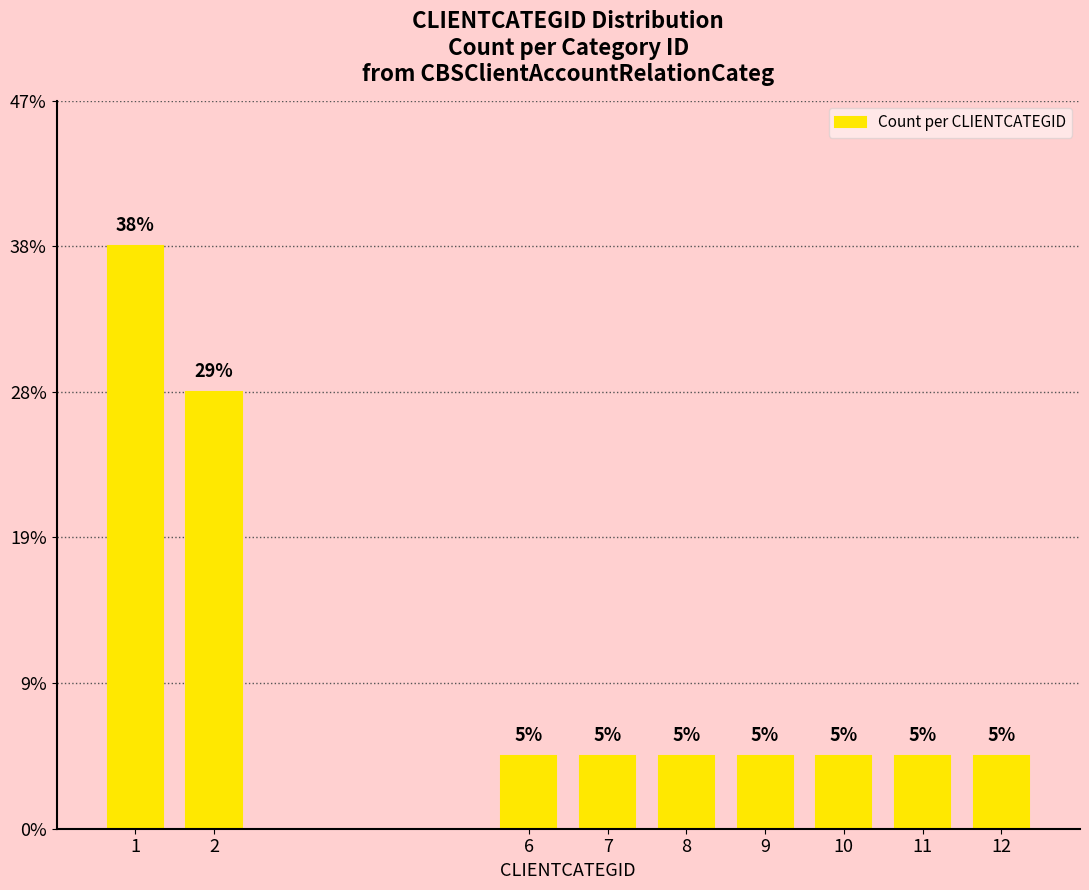

Reading left to right, transcribe all the data shown in this chart.

1=8	2=6	6=1	7=1	8=1	9=1	10=1	11=1	12=1